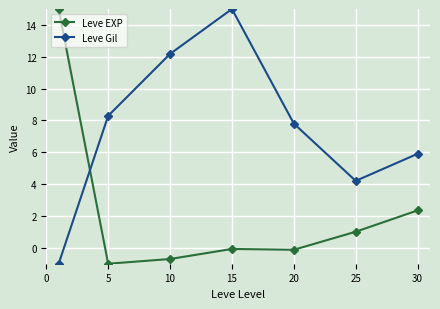

At how many categories does at least one series exceed 7?

5